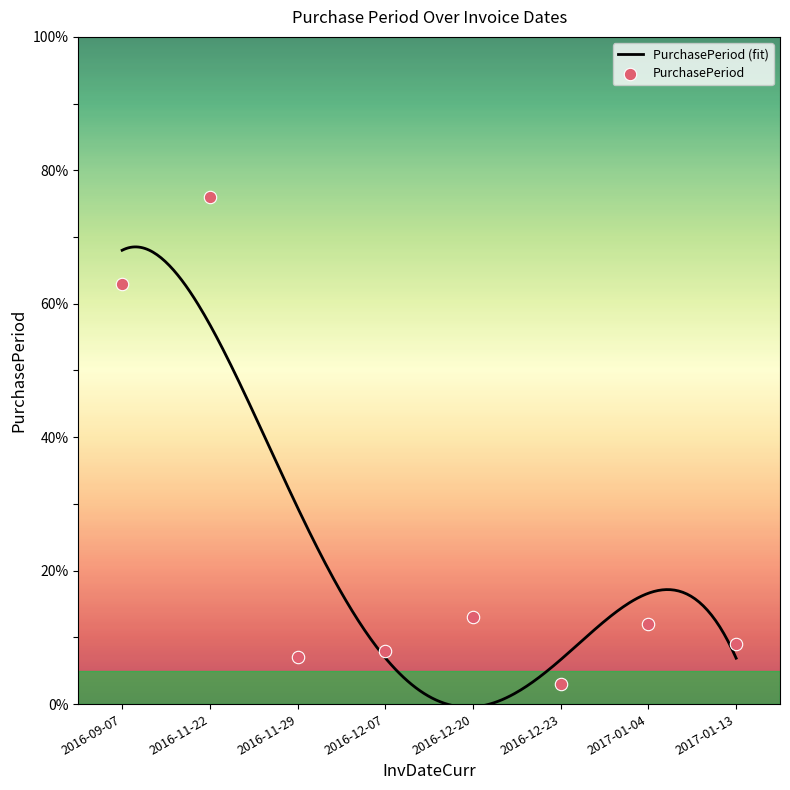

Approximately how many times larger is the value at 2017-01-13 compared to 2016-11-29?

1.3